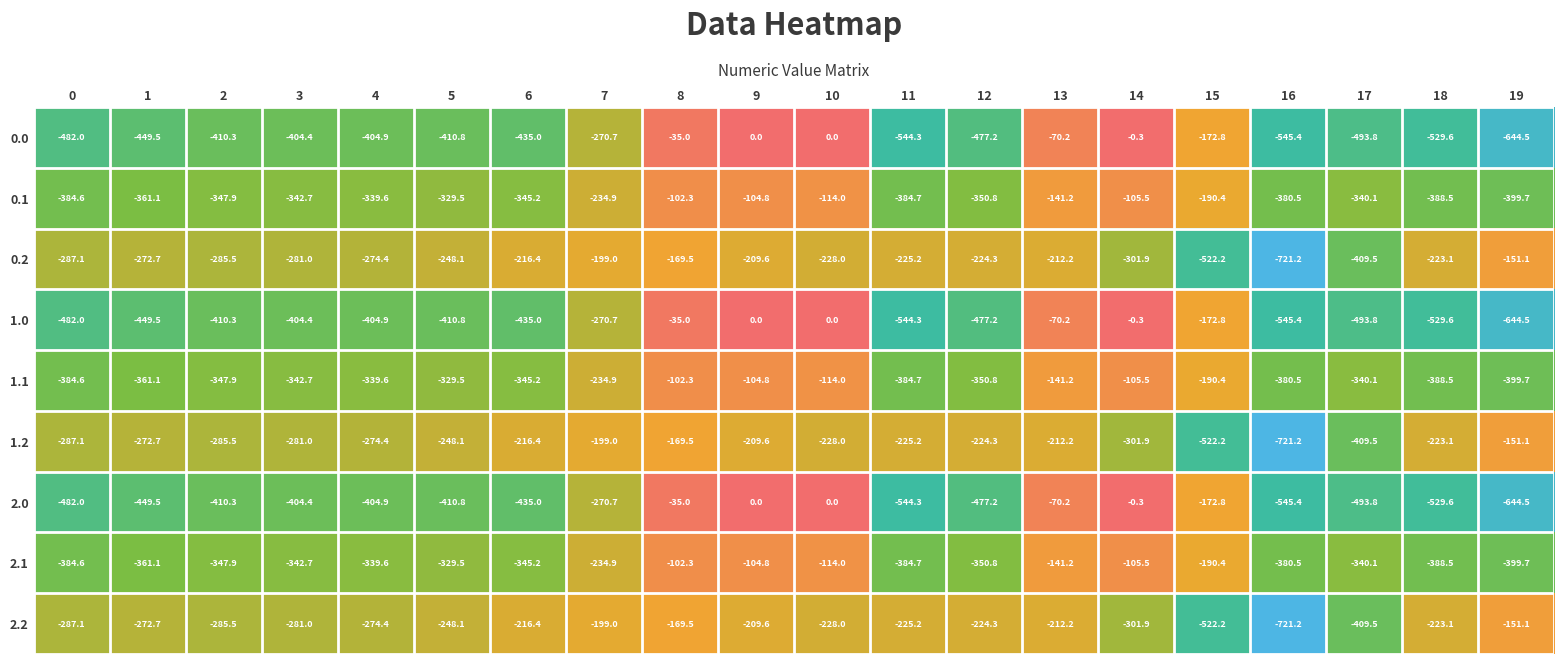

What is the sum of all 0.2 values?

-5662.0